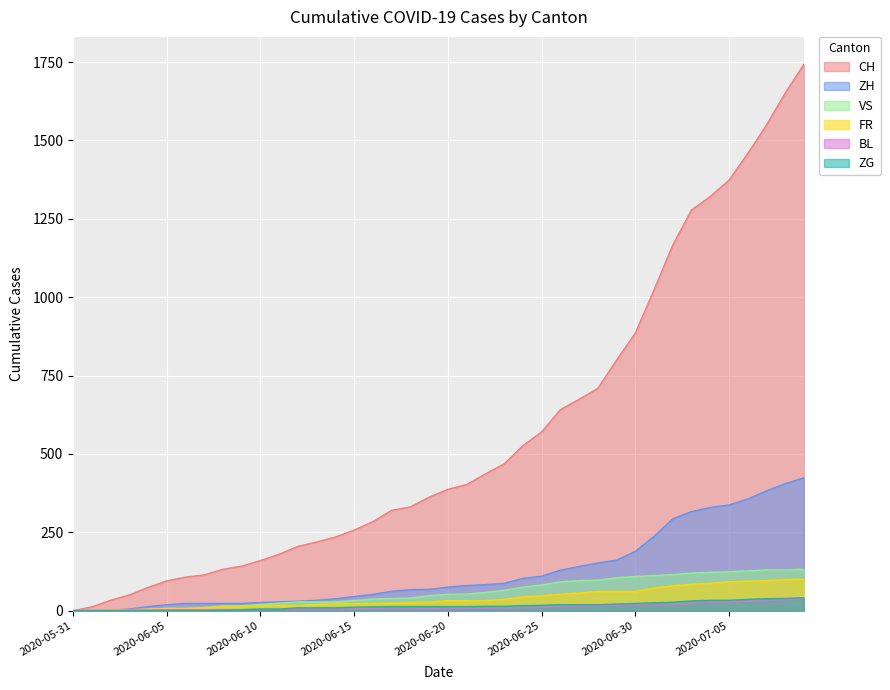

Reading left to right, extract all data points from this chart.

CH: 2020-05-31=0	2020-06-01=12	2020-06-02=33	2020-06-03=50	2020-06-04=74	2020-06-05=95	2020-06-06=107	2020-06-07=114	2020-06-08=132	2020-06-09=142	2020-06-10=160	2020-06-11=180	2020-06-12=205	2020-06-13=219	2020-06-14=235	2020-06-15=257	2020-06-16=284	2020-06-17=320	2020-06-18=331	2020-06-19=362	2020-06-20=387	2020-06-21=402	2020-06-22=436	2020-06-23=468	2020-06-24=526	2020-06-25=570	2020-06-26=641	2020-06-27=674	2020-06-28=709	2020-06-29=799	2020-06-30=885	2020-07-01=1023	2020-07-02=1166	2020-07-03=1278	2020-07-04=1321	2020-07-05=1373	2020-07-06=1458	2020-07-07=1549	2020-07-08=1651	2020-07-09=1743
ZH: 2020-05-31=0	2020-06-01=0	2020-06-02=2	2020-06-03=5	2020-06-04=13	2020-06-05=19	2020-06-06=23	2020-06-07=23	2020-06-08=23	2020-06-09=23	2020-06-10=26	2020-06-11=28	2020-06-12=30	2020-06-13=33	2020-06-14=38	2020-06-15=45	2020-06-16=52	2020-06-17=62	2020-06-18=67	2020-06-19=68	2020-06-20=75	2020-06-21=80	2020-06-22=83	2020-06-23=87	2020-06-24=103	2020-06-25=110	2020-06-26=129	2020-06-27=141	2020-06-28=152	2020-06-29=161	2020-06-30=189	2020-07-01=237	2020-07-02=293	2020-07-03=316	2020-07-04=329	2020-07-05=337	2020-07-06=356	2020-07-07=382	2020-07-08=405	2020-07-09=424
VS: 2020-05-31=0	2020-06-01=1	2020-06-02=2	2020-06-03=2	2020-06-04=4	2020-06-05=7	2020-06-06=7	2020-06-07=10	2020-06-08=15	2020-06-09=16	2020-06-10=20	2020-06-11=24	2020-06-12=28	2020-06-13=28	2020-06-14=28	2020-06-15=32	2020-06-16=37	2020-06-17=39	2020-06-18=40	2020-06-19=48	2020-06-20=52	2020-06-21=53	2020-06-22=58	2020-06-23=65	2020-06-24=75	2020-06-25=82	2020-06-26=92	2020-06-27=96	2020-06-28=97	2020-06-29=105	2020-06-30=109	2020-07-01=112	2020-07-02=115	2020-07-03=120	2020-07-04=122	2020-07-05=124	2020-07-06=127	2020-07-07=130	2020-07-08=130	2020-07-09=132
FR: 2020-05-31=0	2020-06-01=0	2020-06-02=2	2020-06-03=3	2020-06-04=5	2020-06-05=7	2020-06-06=7	2020-06-07=9	2020-06-08=13	2020-06-09=13	2020-06-10=15	2020-06-11=16	2020-06-12=16	2020-06-13=20	2020-06-14=22	2020-06-15=22	2020-06-16=23	2020-06-17=24	2020-06-18=26	2020-06-19=27	2020-06-20=32	2020-06-21=32	2020-06-22=32	2020-06-23=36	2020-06-24=44	2020-06-25=47	2020-06-26=52	2020-06-27=56	2020-06-28=61	2020-06-29=61	2020-06-30=61	2020-07-01=72	2020-07-02=79	2020-07-03=84	2020-07-04=87	2020-07-05=92	2020-07-06=94	2020-07-07=96	2020-07-08=99	2020-07-09=100
BL: 2020-05-31=0	2020-06-01=1	2020-06-02=1	2020-06-03=2	2020-06-04=2	2020-06-05=3	2020-06-06=3	2020-06-07=3	2020-06-08=3	2020-06-09=3	2020-06-10=4	2020-06-11=4	2020-06-12=4	2020-06-13=4	2020-06-14=4	2020-06-15=4	2020-06-16=5	2020-06-17=5	2020-06-18=5	2020-06-19=5	2020-06-20=6	2020-06-21=7	2020-06-22=7	2020-06-23=7	2020-06-24=9	2020-06-25=10	2020-06-26=12	2020-06-27=14	2020-06-28=16	2020-06-29=17	2020-06-30=17	2020-07-01=18	2020-07-02=19	2020-07-03=23	2020-07-04=27	2020-07-05=27	2020-07-06=29	2020-07-07=32	2020-07-08=35	2020-07-09=38
ZG: 2020-05-31=0	2020-06-01=0	2020-06-02=0	2020-06-03=0	2020-06-04=0	2020-06-05=0	2020-06-06=0	2020-06-07=0	2020-06-08=1	2020-06-09=3	2020-06-10=5	2020-06-11=5	2020-06-12=9	2020-06-13=9	2020-06-14=9	2020-06-15=11	2020-06-16=12	2020-06-17=13	2020-06-18=13	2020-06-19=13	2020-06-20=13	2020-06-21=13	2020-06-22=14	2020-06-23=14	2020-06-24=16	2020-06-25=17	2020-06-26=19	2020-06-27=19	2020-06-28=19	2020-06-29=21	2020-06-30=23	2020-07-01=25	2020-07-02=27	2020-07-03=31	2020-07-04=33	2020-07-05=33	2020-07-06=36	2020-07-07=38	2020-07-08=39	2020-07-09=41